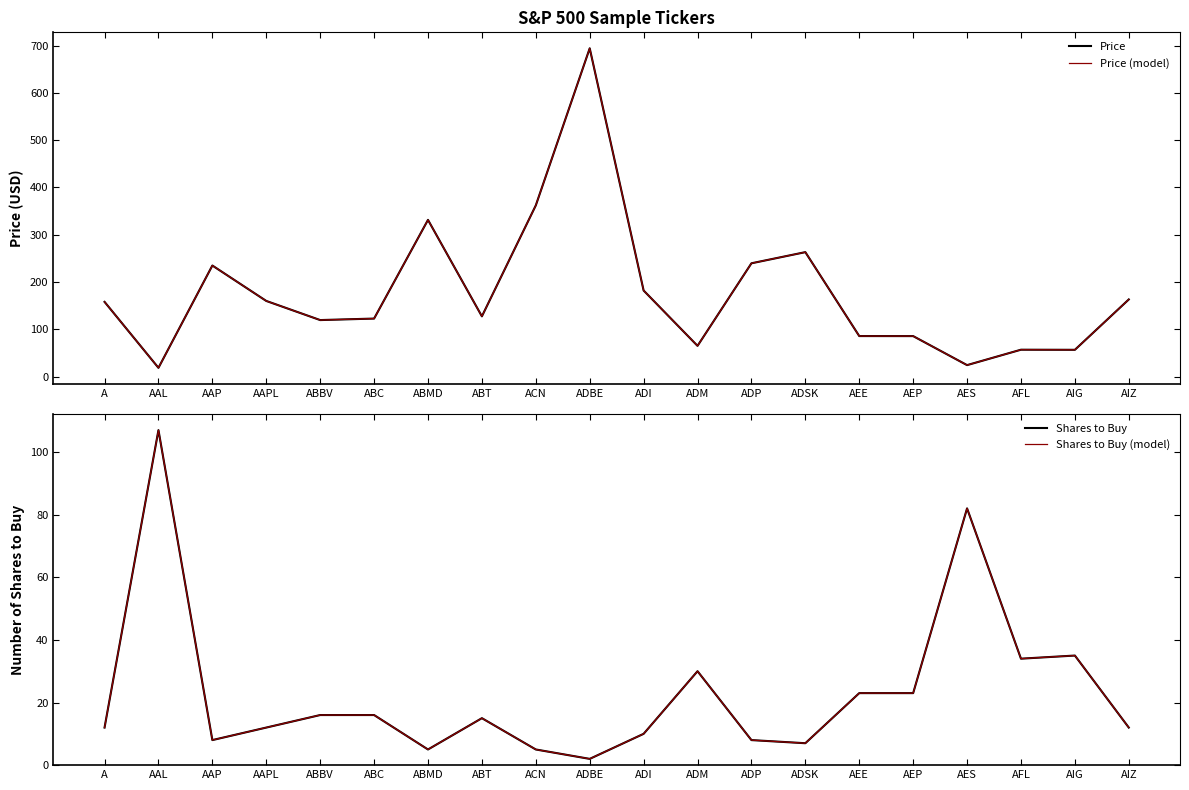

What is the sum of all Shares to Buy (model) values?

462.0